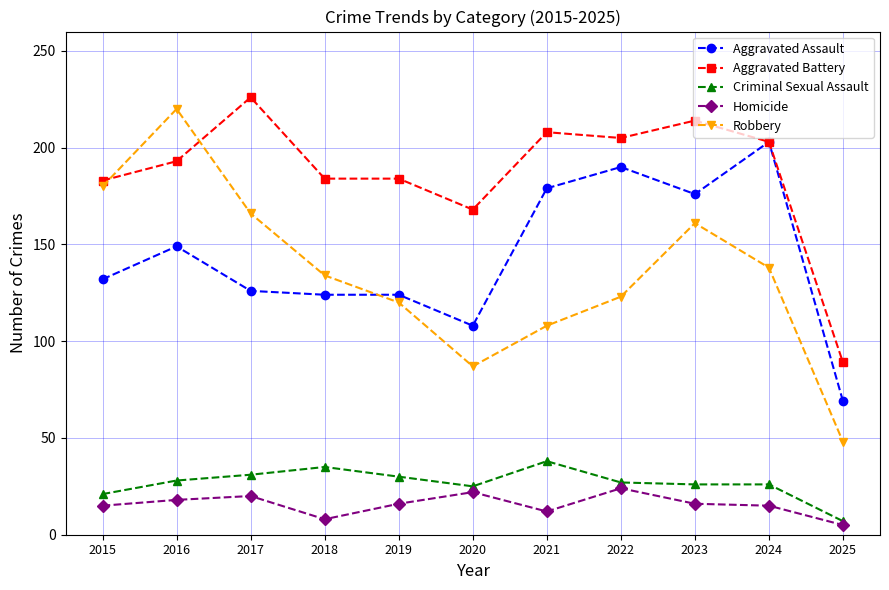

Is it true that Homicide equals 6 at 2017?

False